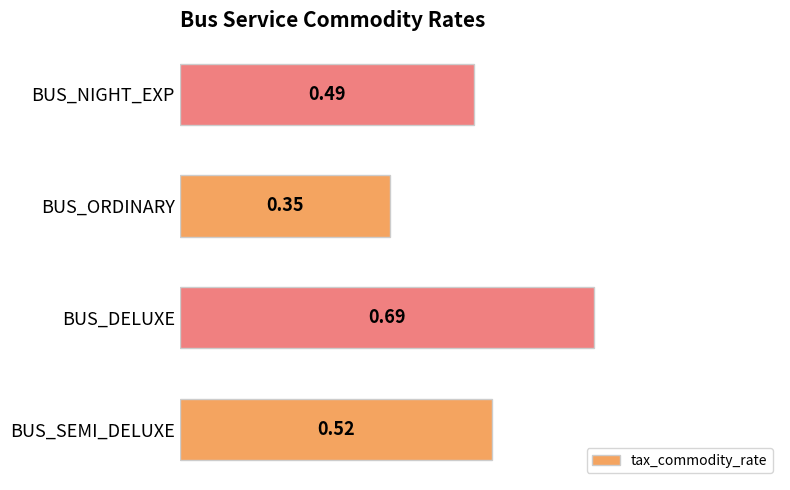

At which label is the value closest to 0?

BUS_ORDINARY